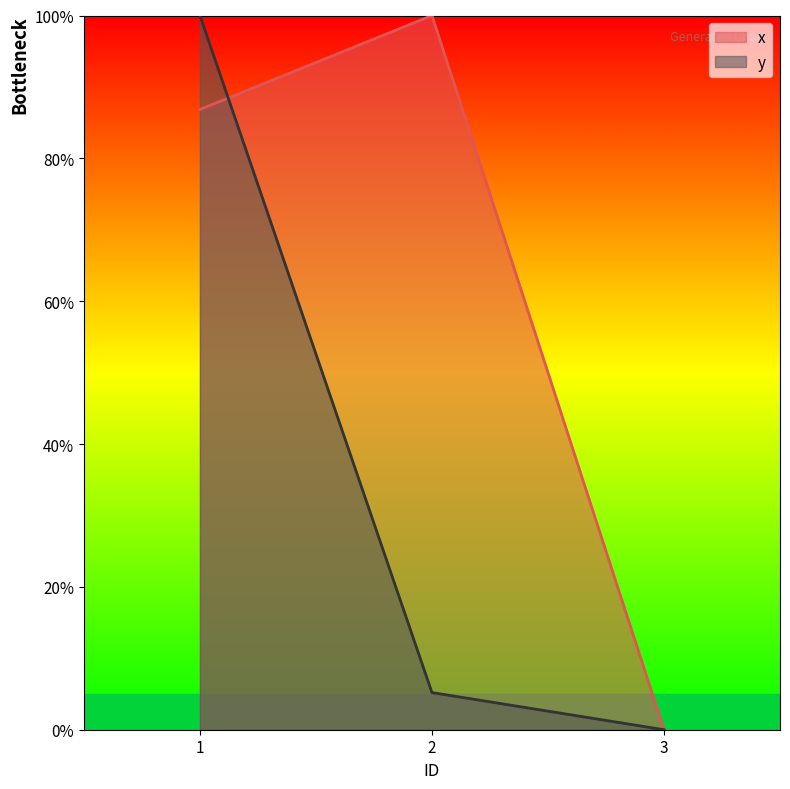

Rank the series by their maximum value, from highest to lowest.

x, y